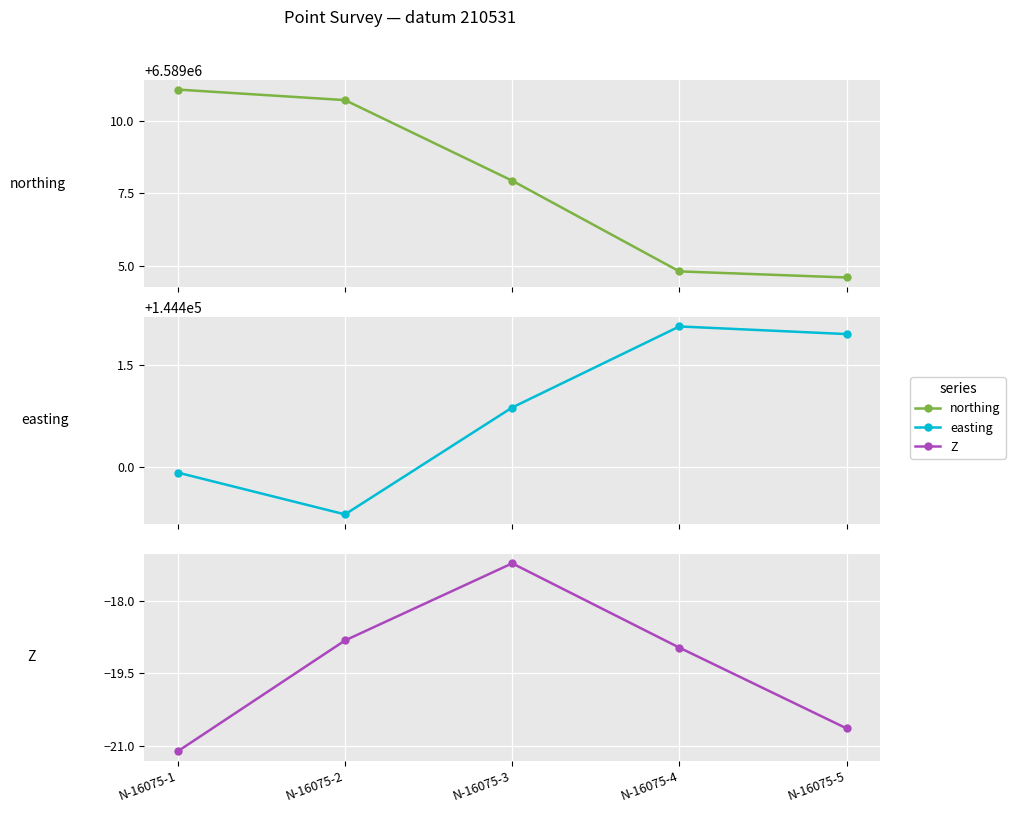

At which label is easting closest to 144400?

N-16075-1